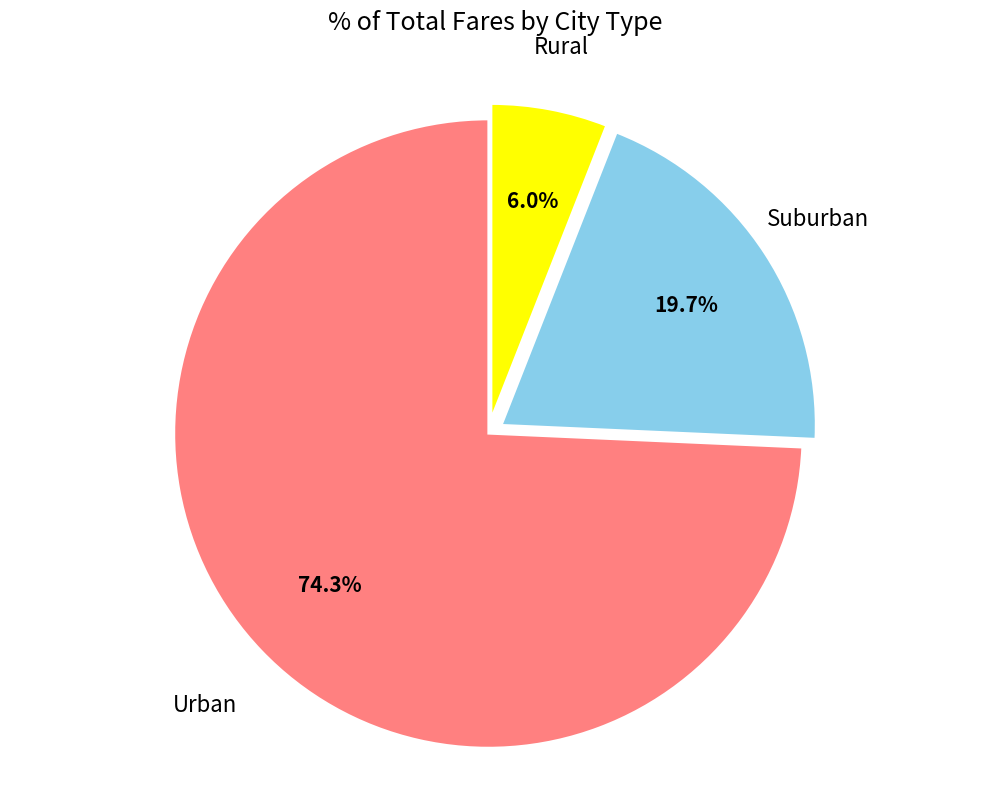

Is the sum of Urban and Suburban greater than half?

Yes